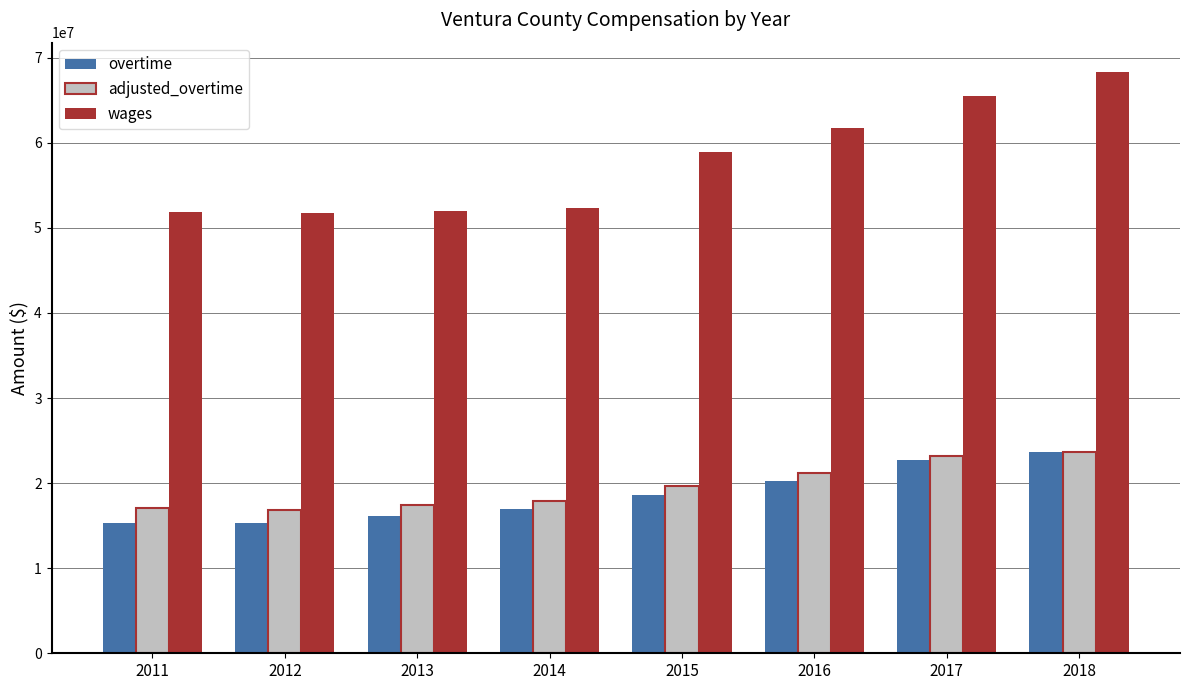

Rank the series at 2012 from lowest to highest value.

overtime, adjusted_overtime, wages